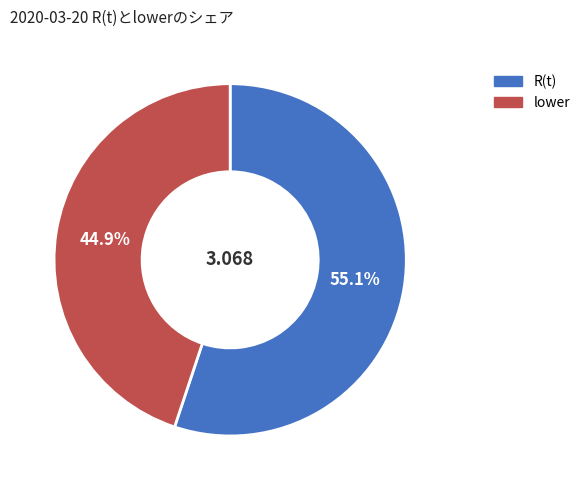

Is there any slice that represents more than half of the pie?

Yes